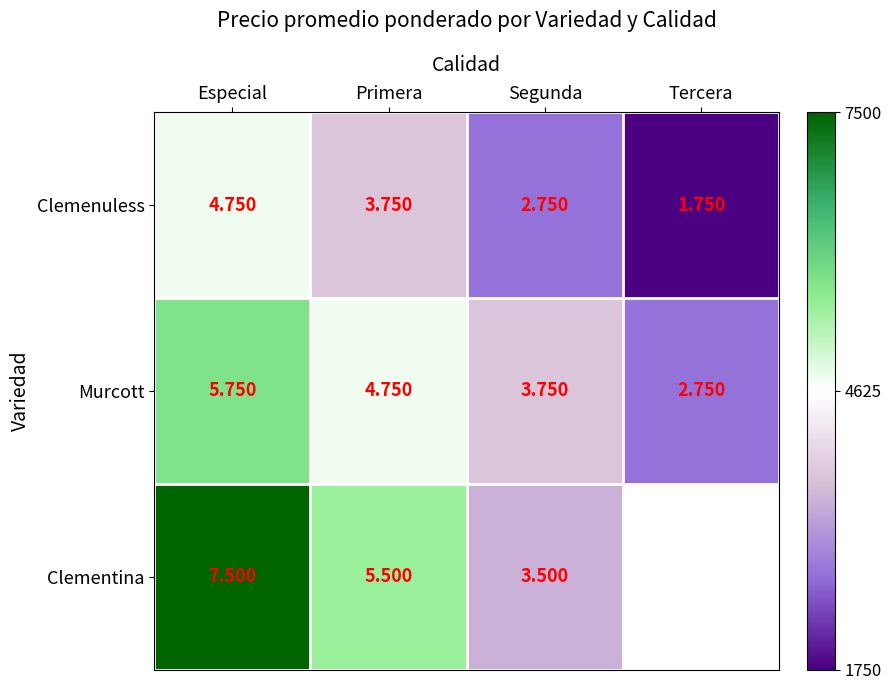

Which has a higher value, Primera or Especial?

Especial